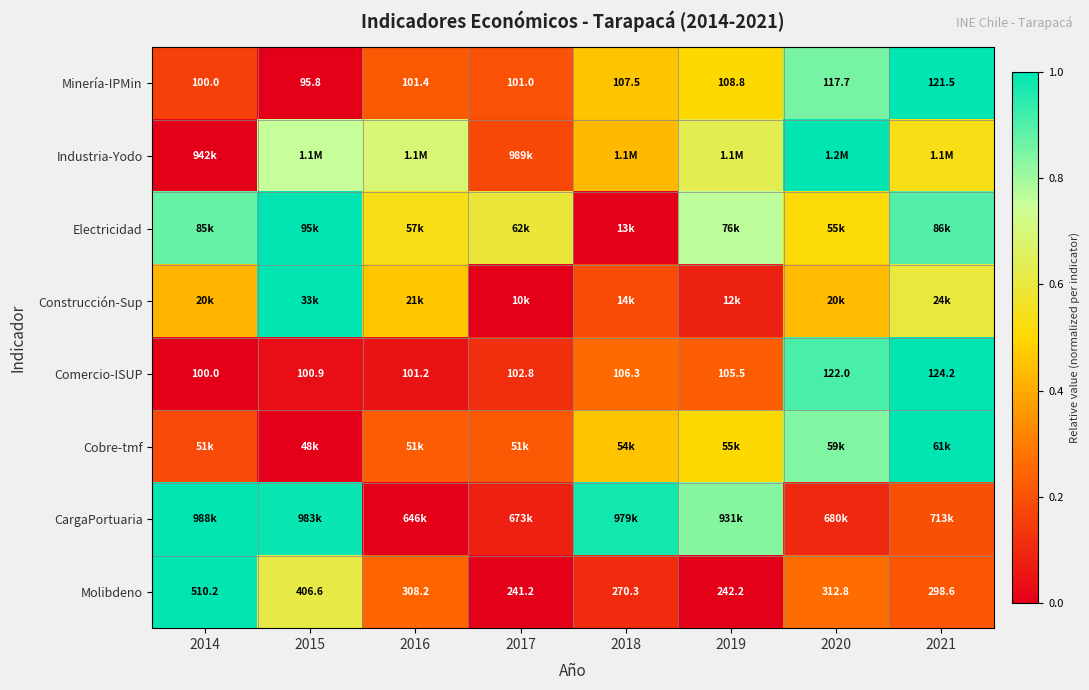

Is the value of Comercio-ISUP at 2016 greater than the value of Molibdeno at 2021?

No